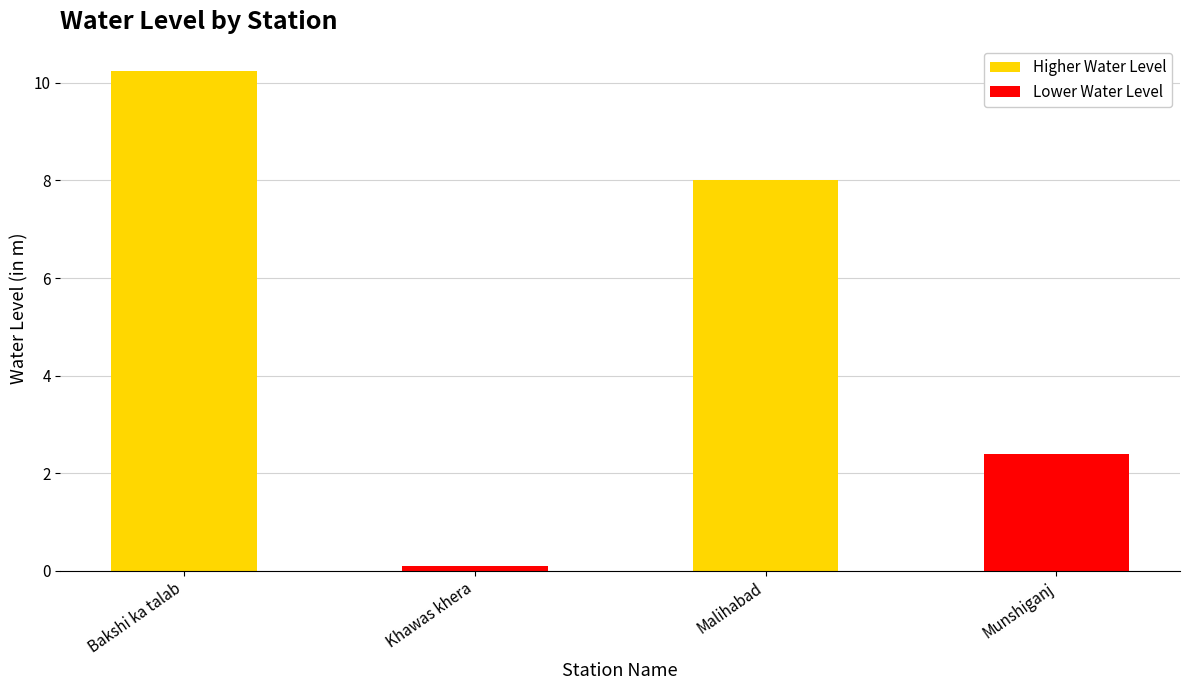

Rank the categories by value from lowest to highest.

Khawas khera, Munshiganj, Malihabad, Bakshi ka talab